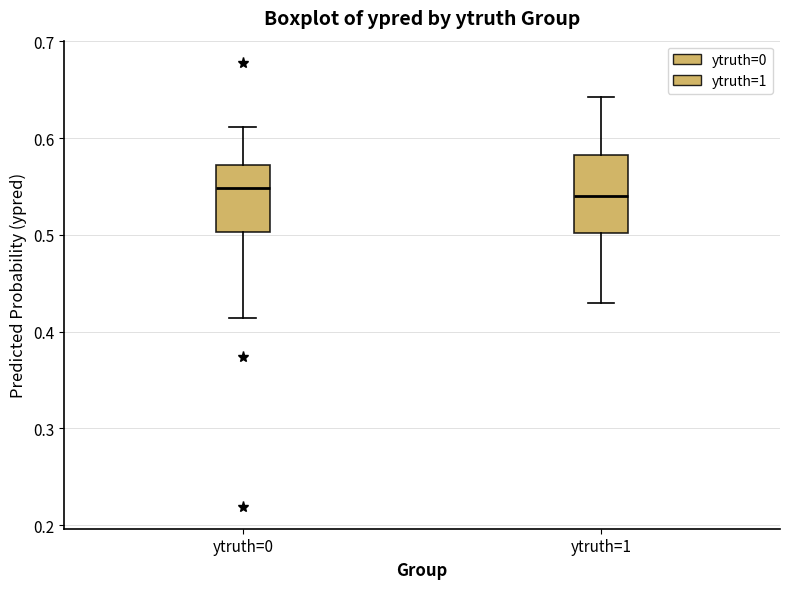

Where does the median line of the box for ytruth=0 sit on the y-axis? The values are not printed on the chart, so give them approximately, as read against the axis.

0.55